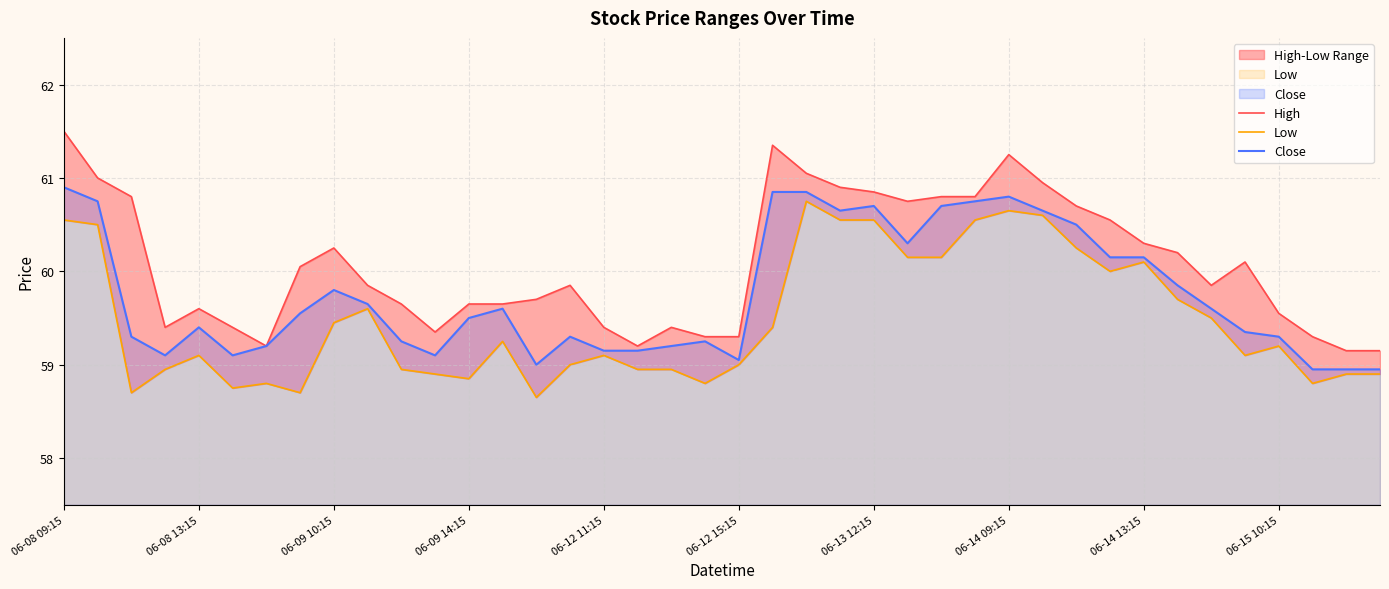

What is the value of the High point at the 39th from the left?

59.1